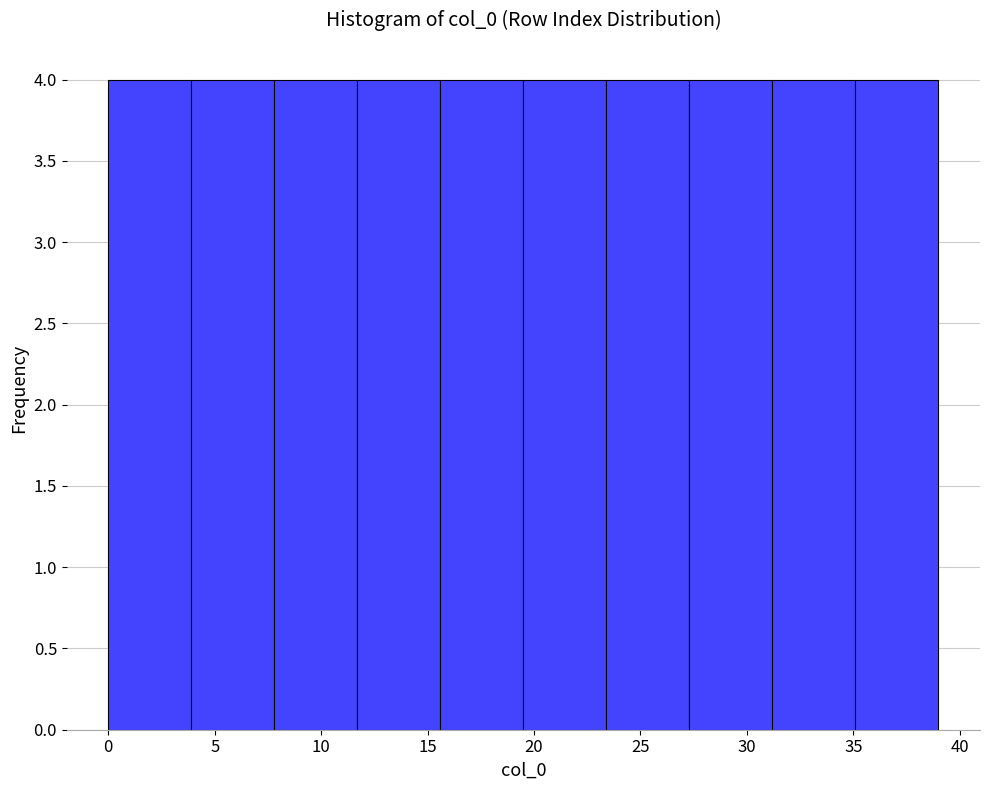

Reading left to right, transcribe this chart: for each bar, give the range it covers on the x-axis and its height. Neither the bar edges nor the heights are printed on the chart, so give them approximately, as read against the axes.

0.0 to 3.9: 4
3.9 to 7.8: 4
7.8 to 11.7: 4
11.7 to 15.6: 4
15.6 to 19.5: 4
19.5 to 23.4: 4
23.4 to 27.3: 4
27.3 to 31.2: 4
31.2 to 35.1: 4
35.1 to 39.0: 4